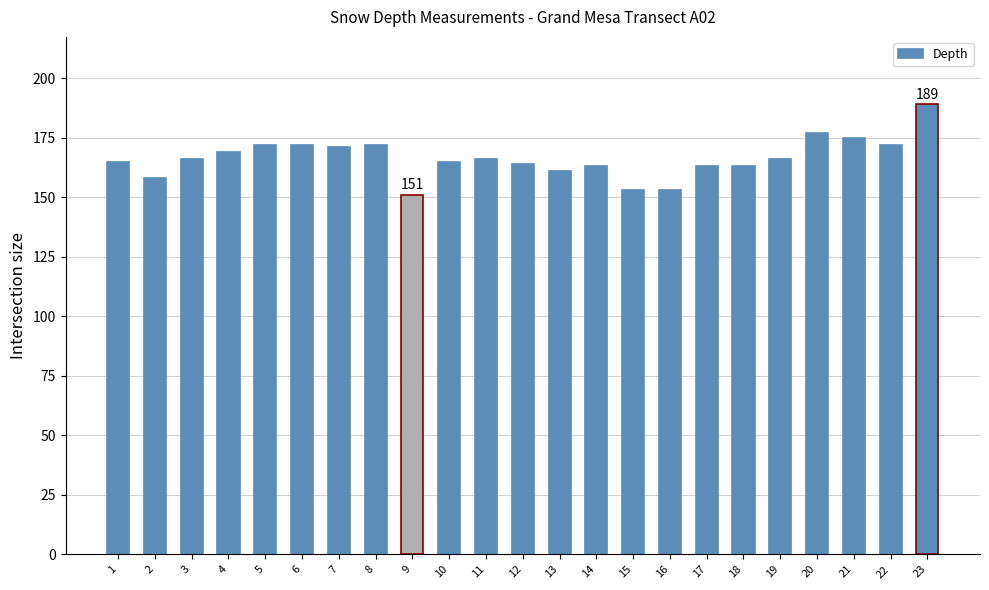

Reading left to right, what are all the values shown in this chart?

165	158	166	169	172	172	171	172	151	165	166	164	161	163	153	153	163	163	166	177	175	172	189